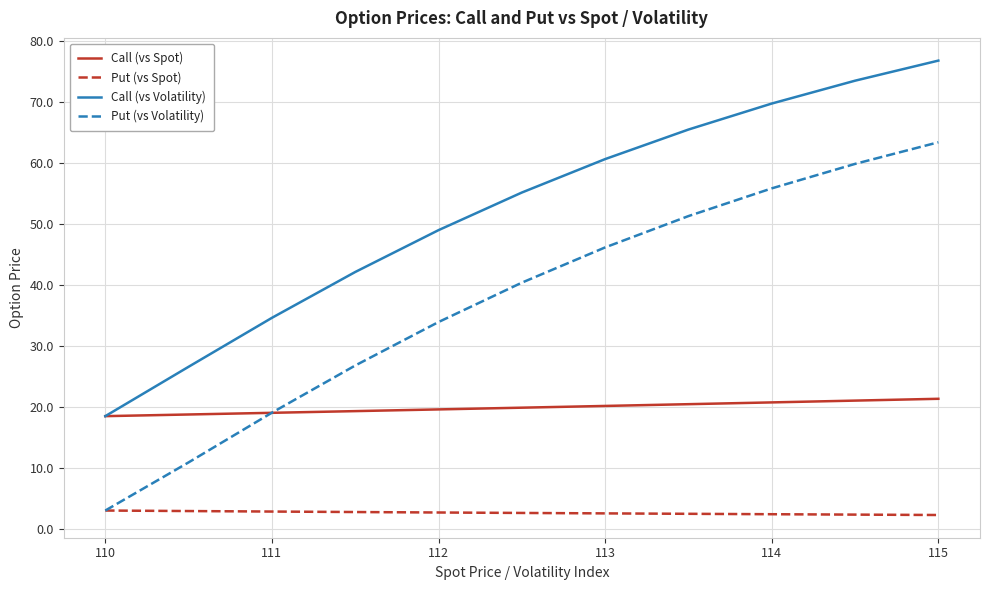

Which series has the largest total across all categories?

Call (vs Volatility)